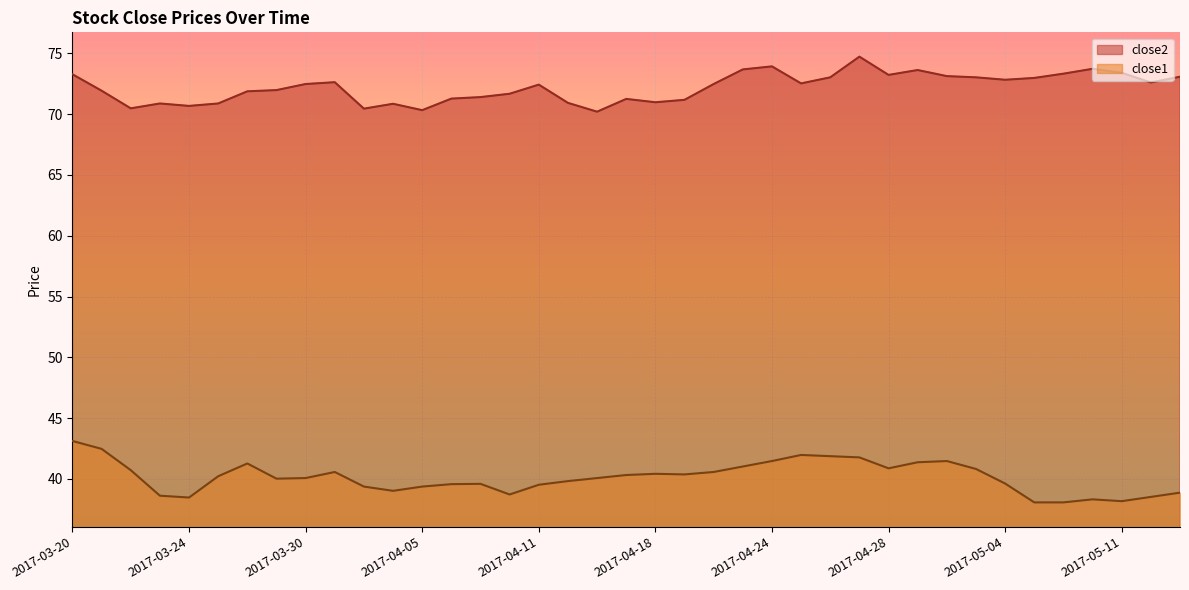

True or false: close1 has more than 2 points higher than both neighbors.

True